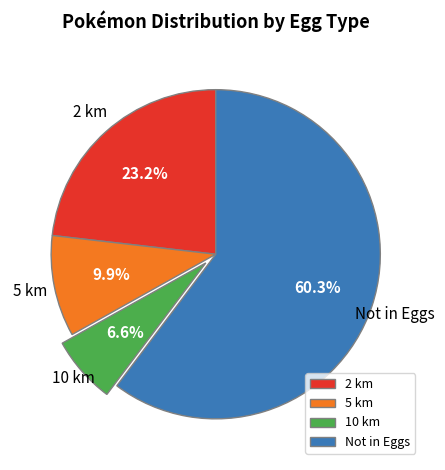

Between 10 km and Not in Eggs, which is larger?

Not in Eggs